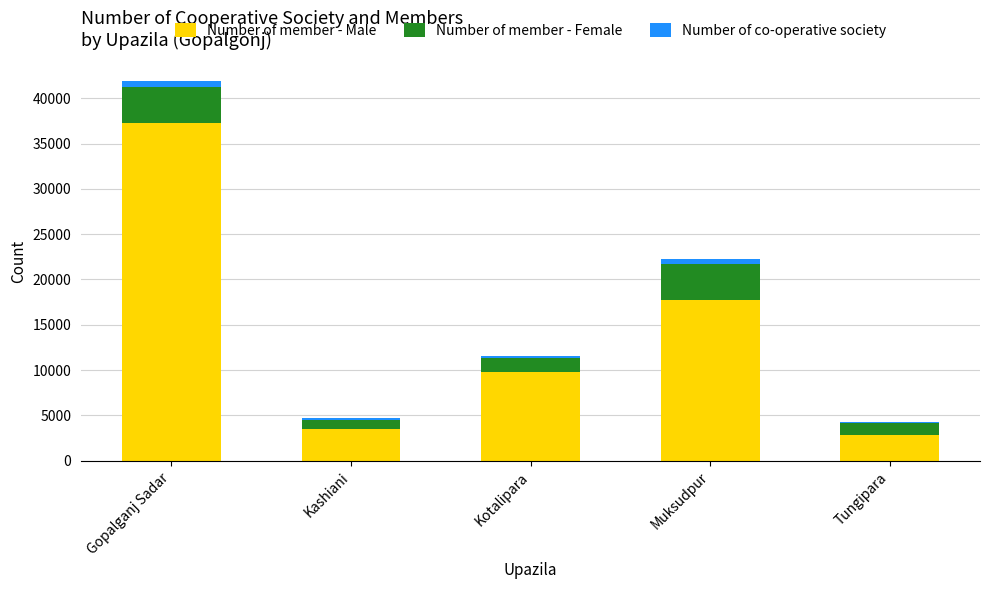

Which category has the highest value in the Number of member - Male series?

Gopalganj Sadar